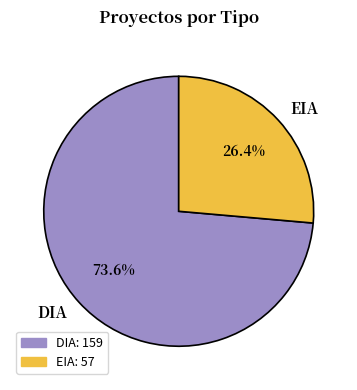

How many segments does this pie chart have?

2